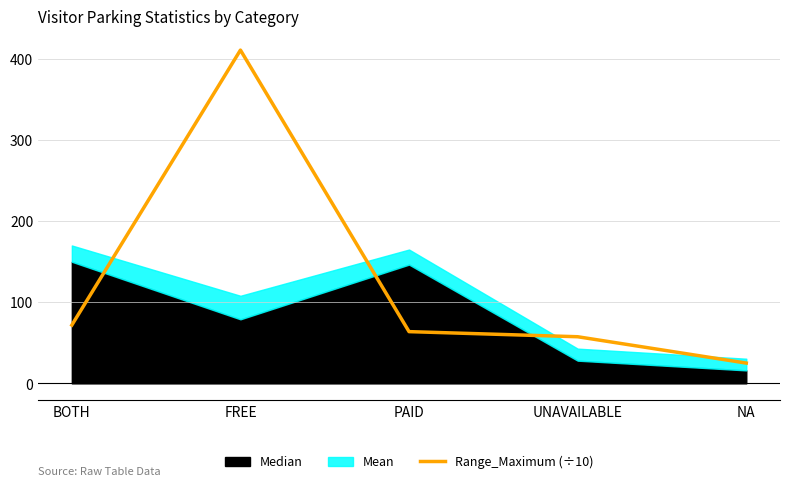

What is the highest value of the Range_Maximum (÷10) series?

411.1